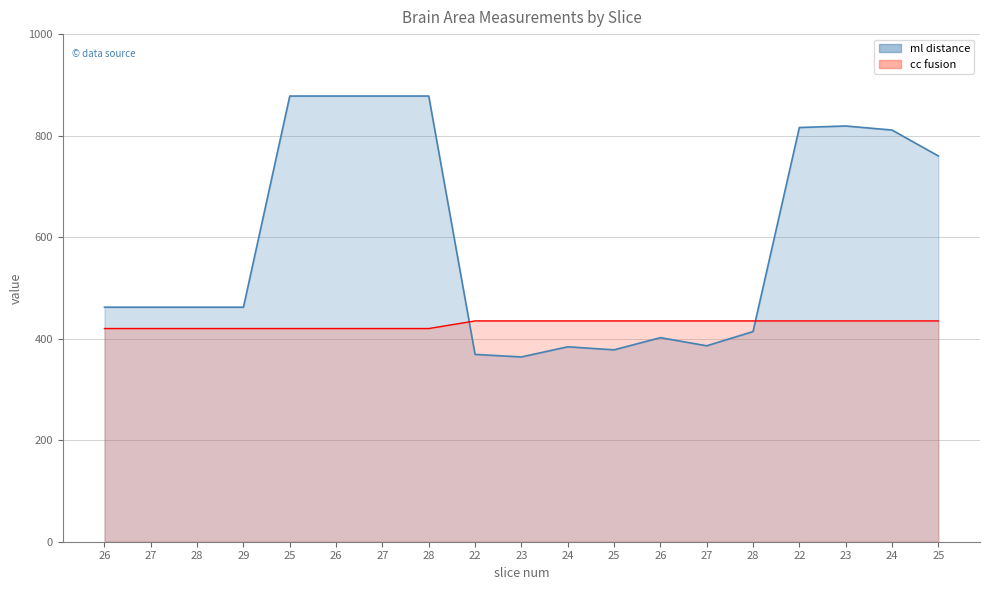

What is the average value of the cc fusion series?

429